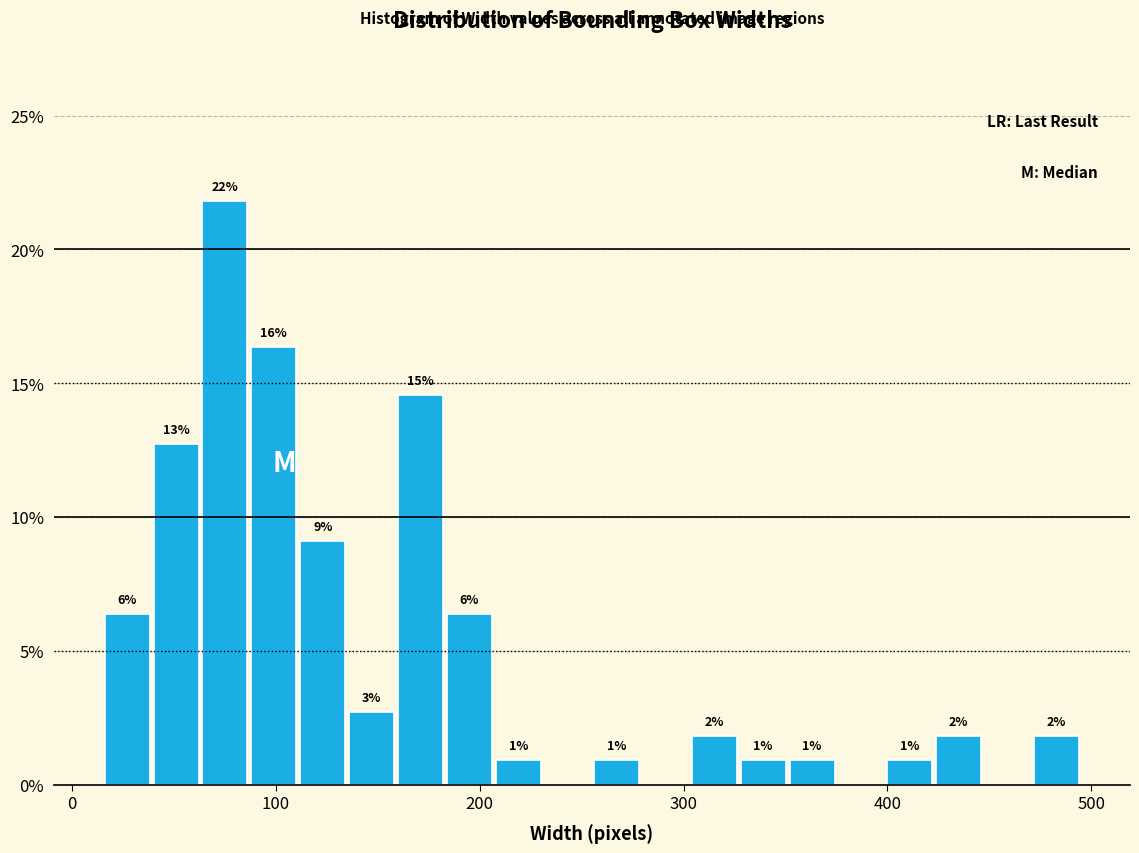

Read against the x-axis, roughly where is the centre of the tallest bar?

80